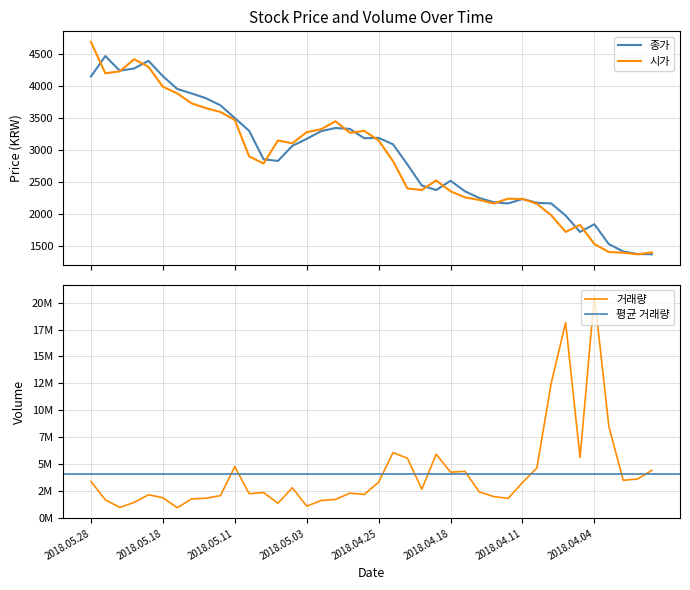

List the series in order of their overall mean, highest first.

종가, 시가